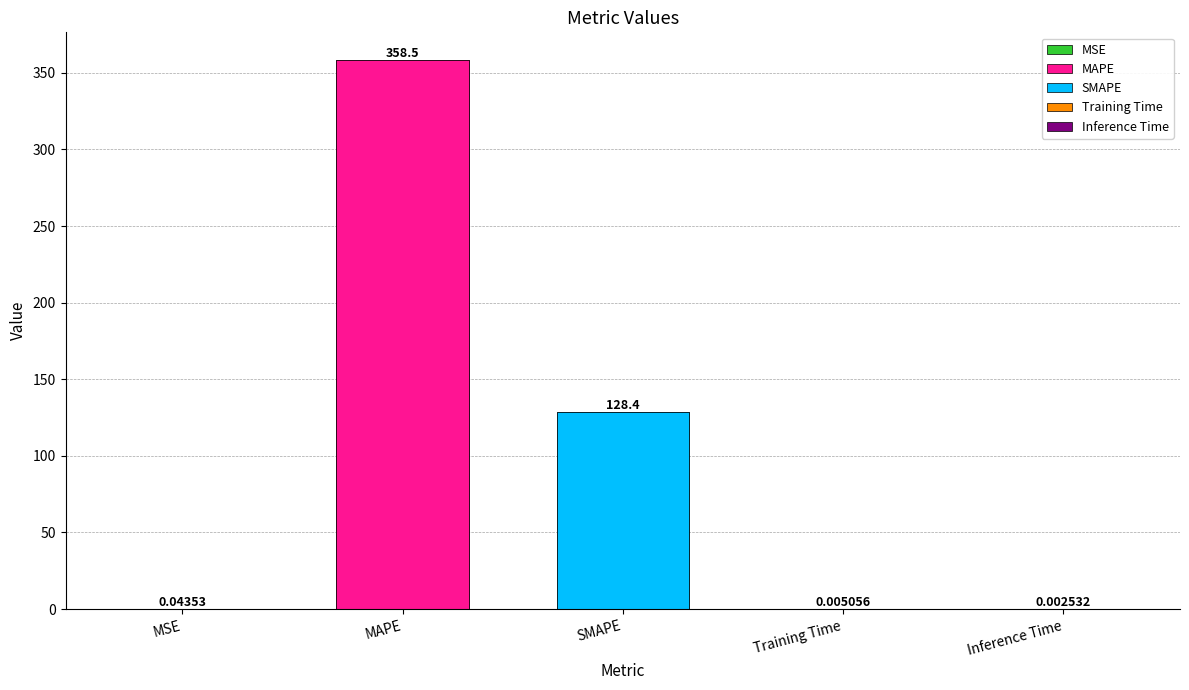

Rank the categories by value from highest to lowest.

MAPE, SMAPE, MSE, Training Time, Inference Time